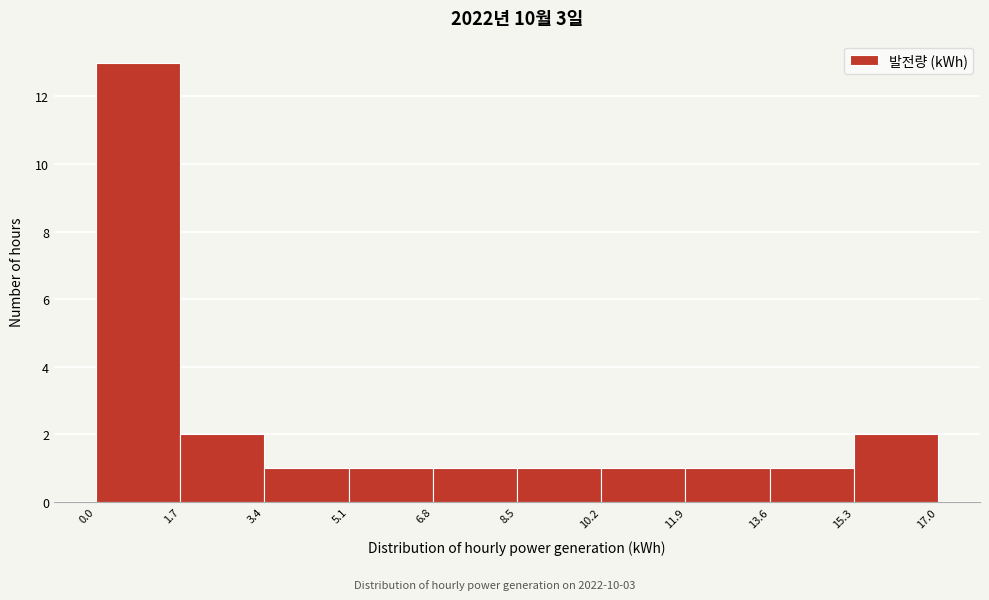

How tall is the bar that spans 0.0 to 1.7 on the x-axis? The values are not printed on the chart, so give them approximately, as read against the axis.

13